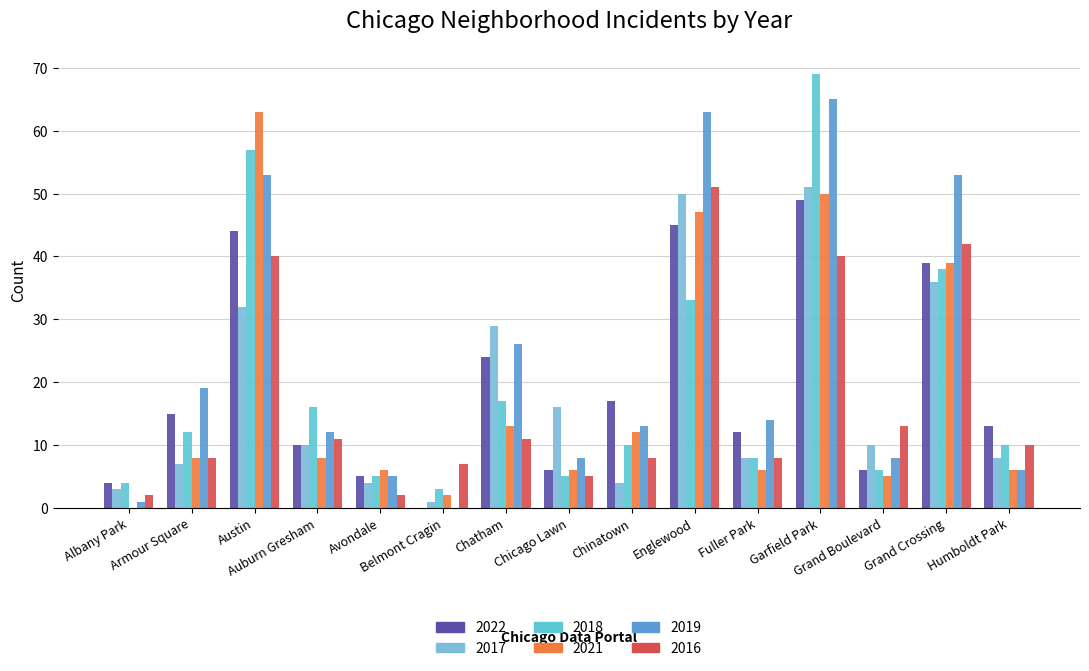

At which category is the sum across all series the highest?

Garfield Park